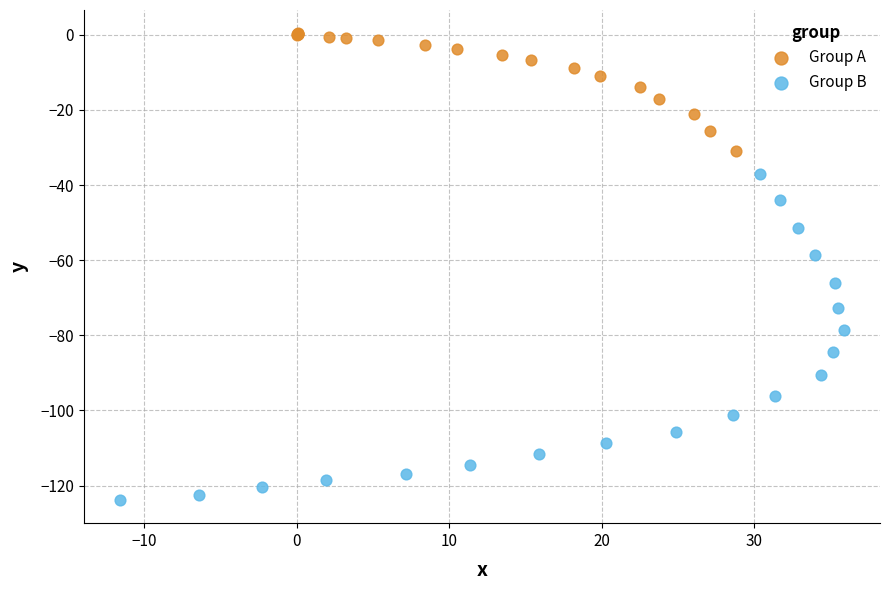

Which series reaches the minimum Y coordinate?

Group B